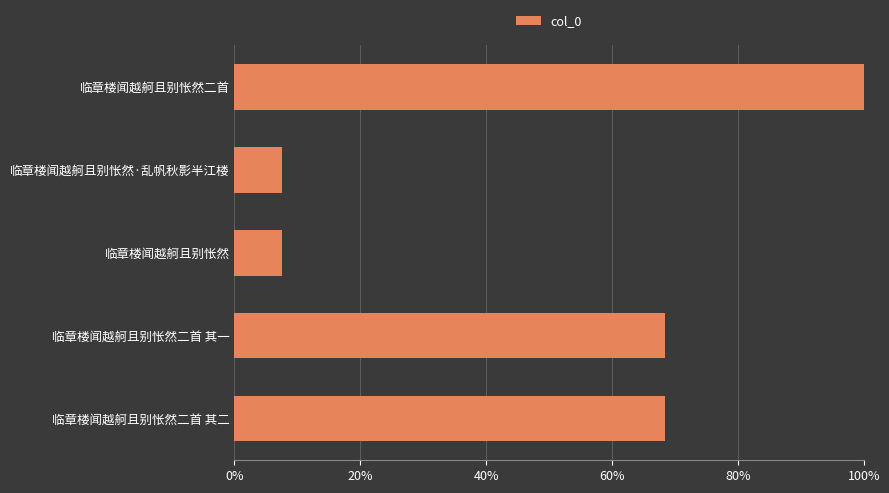

Does the chart contain any negative values?

No